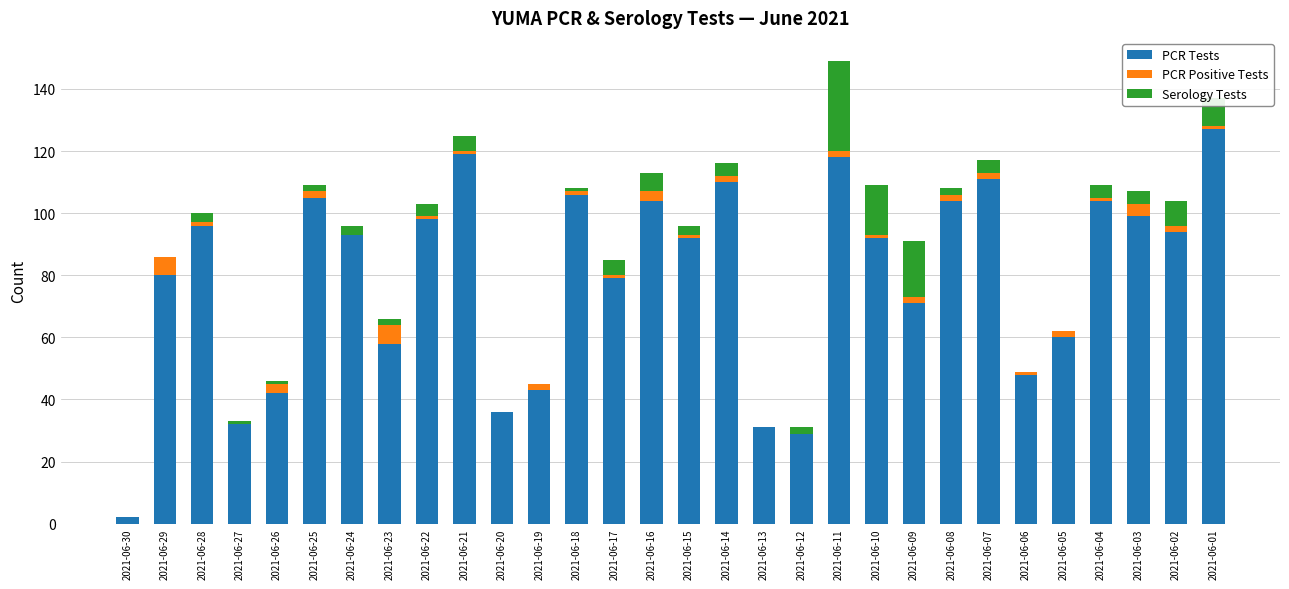

Count the number of data series in this chart.

3